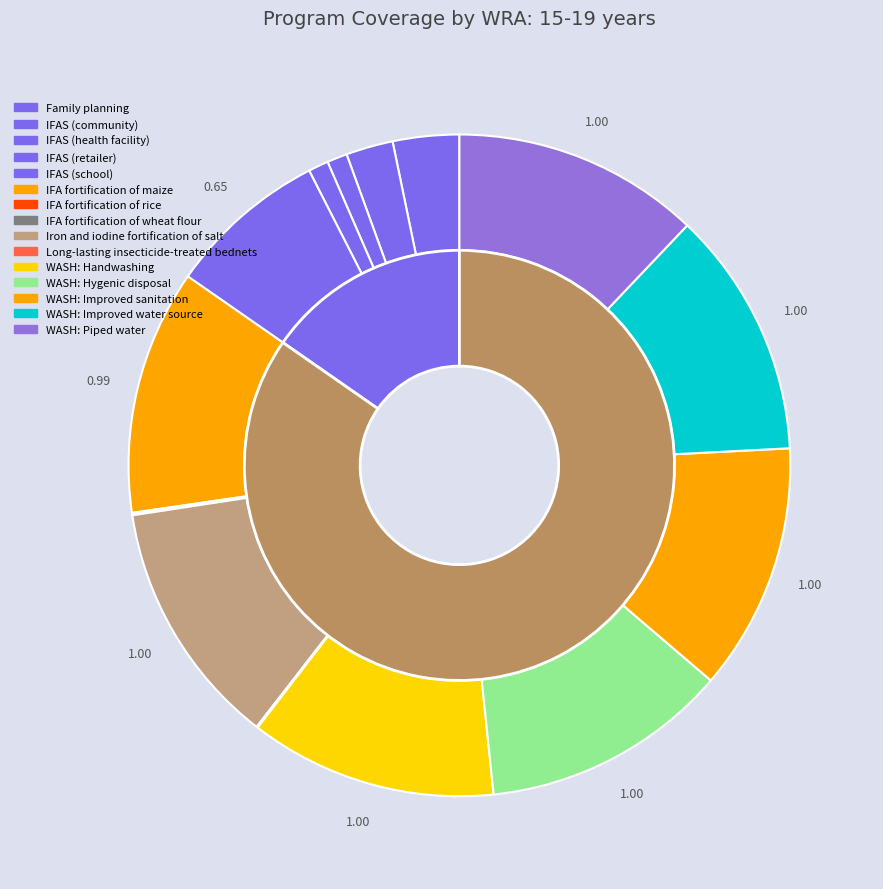

Does WASH: Improved water source represent more than half of the total?

No